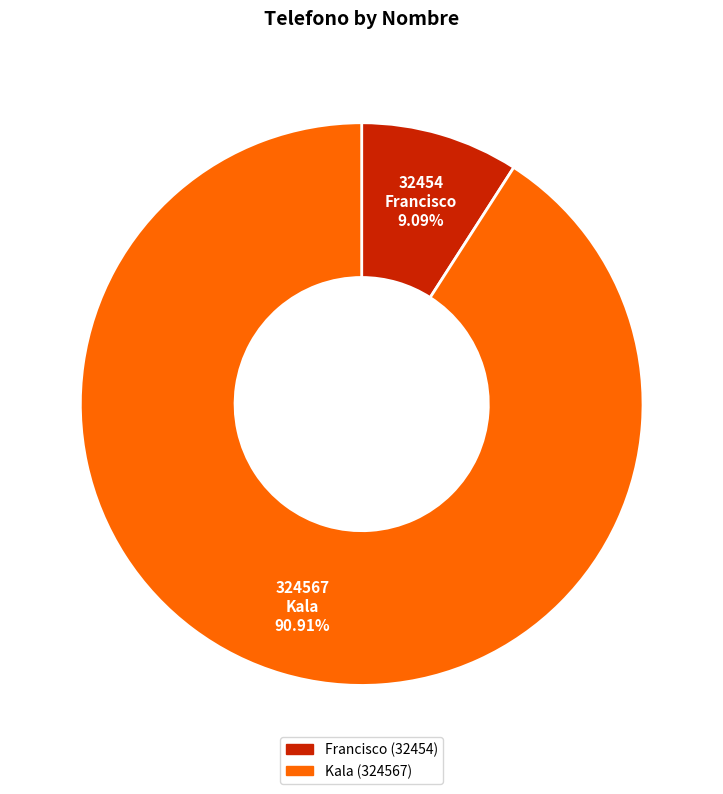

How many slices are in this pie chart?

2